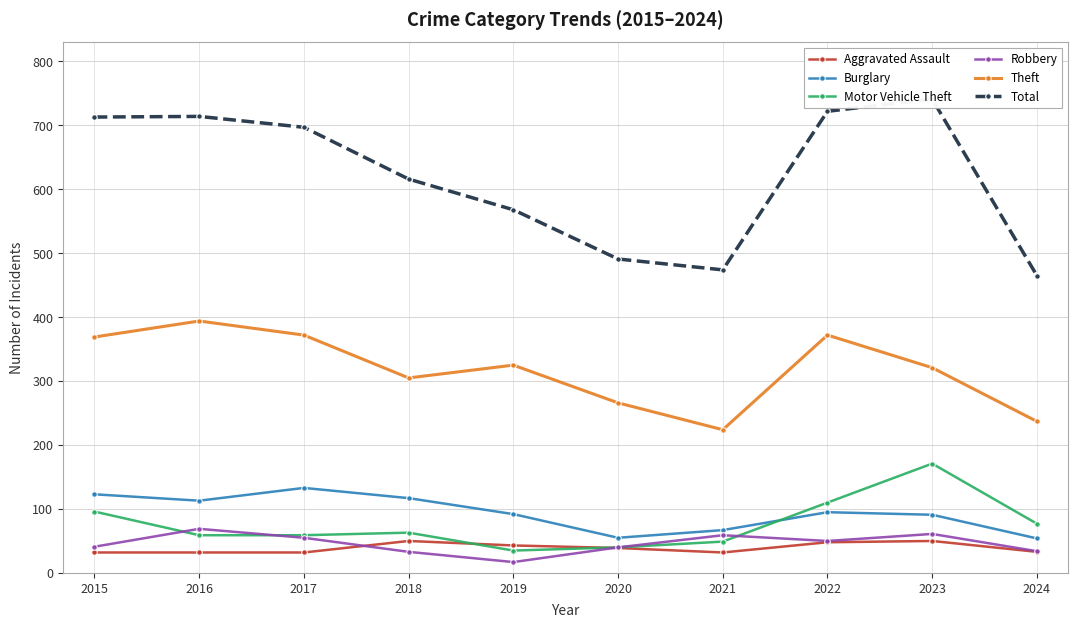

What is the value of the Burglary point at the 3rd from the left?

133